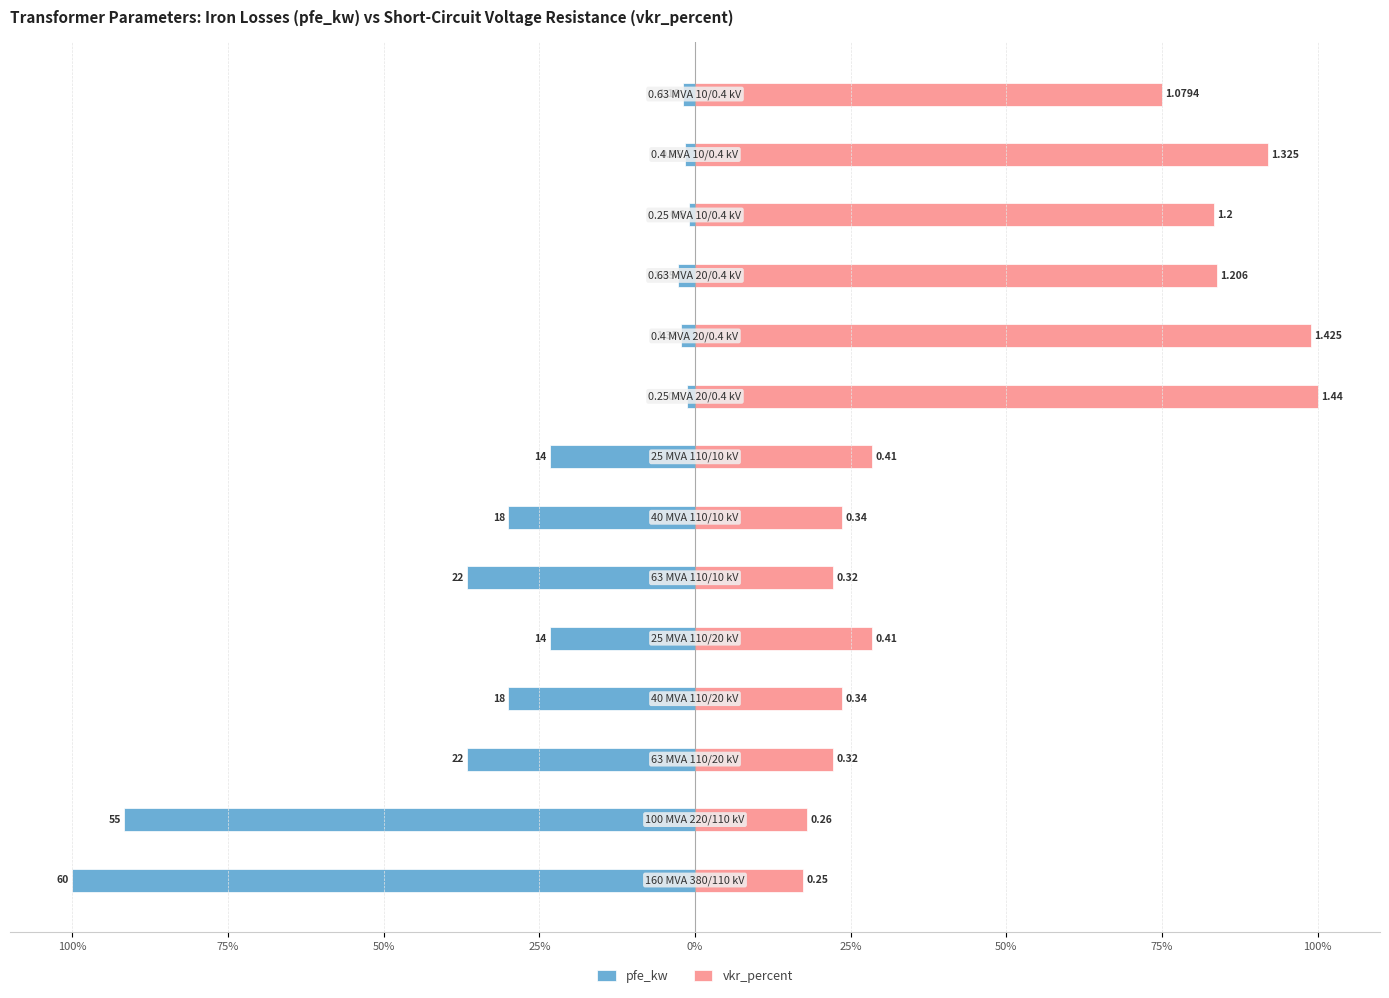

How many data points in vkr_percent are less than 28?

6